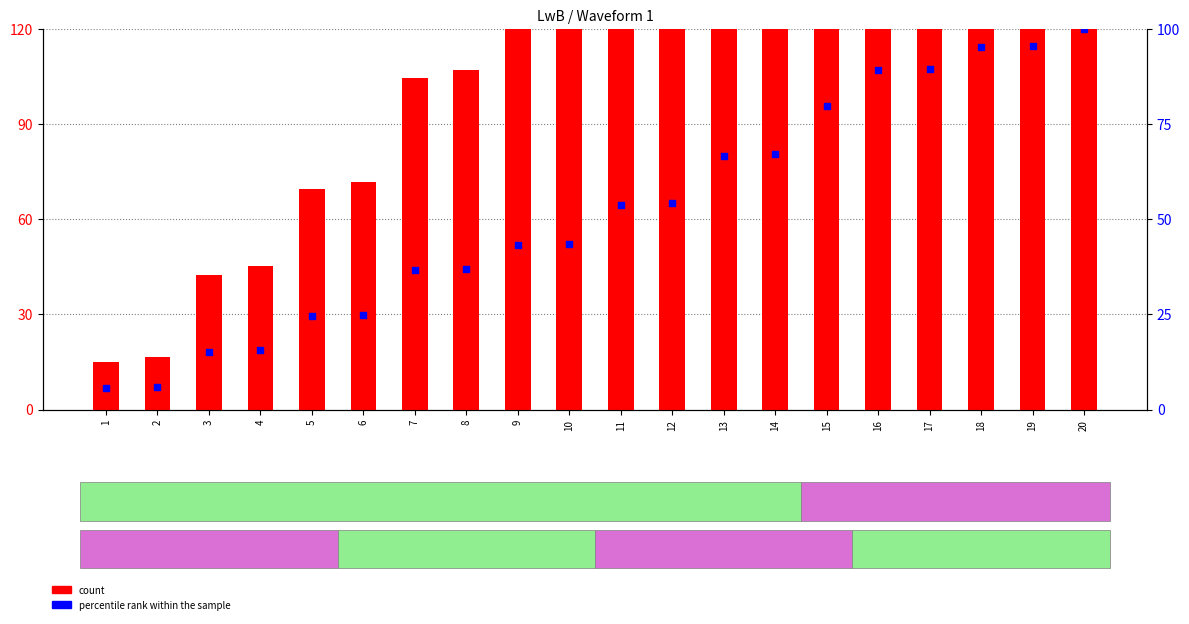

What are all the series names shown in the legend?

count, percentile rank within the sample